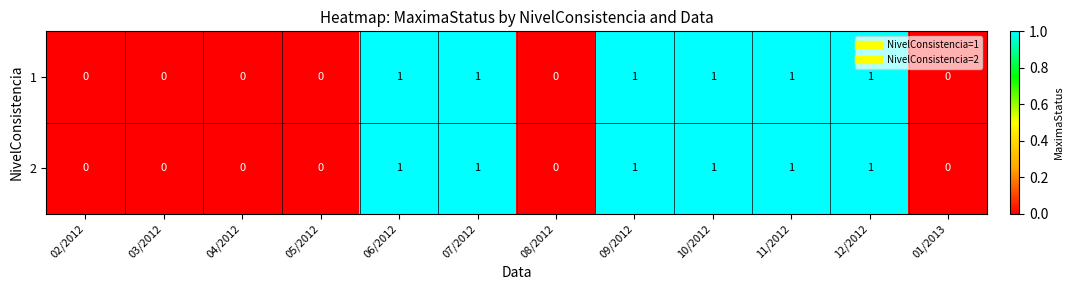

What is the sum of all 2 values?

6